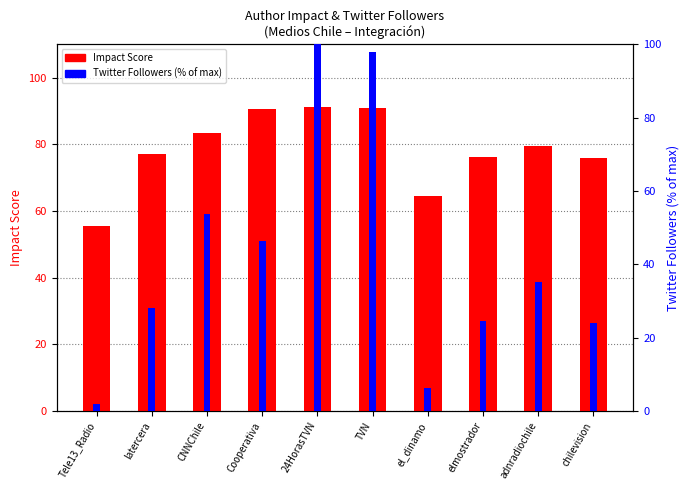

How many data points in Twitter Followers (% of max) are less than 35?

5